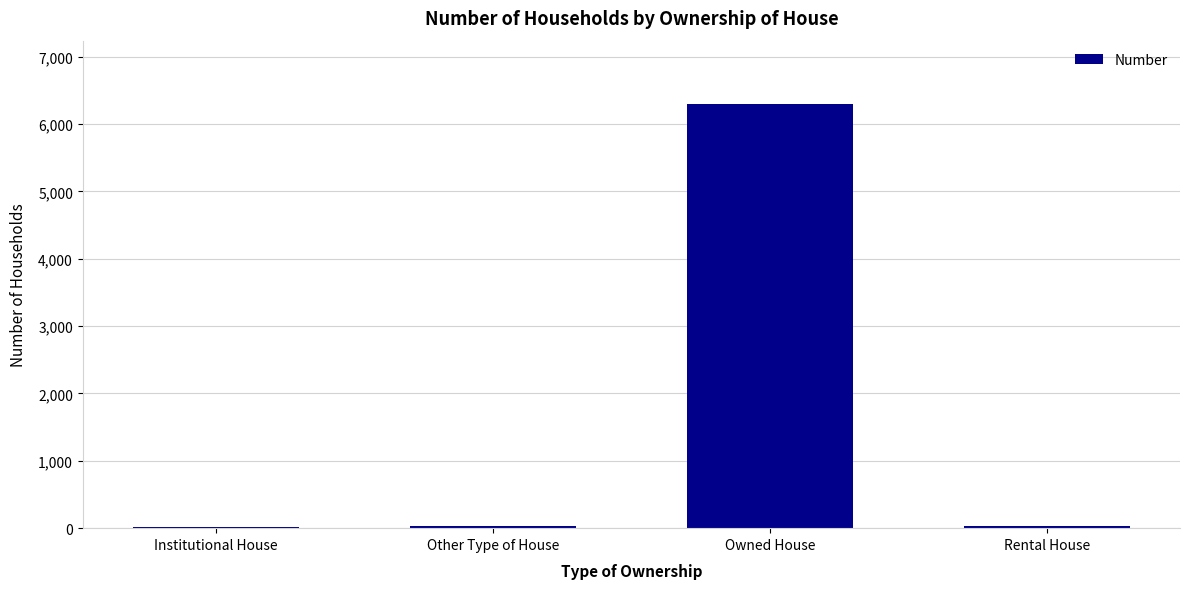

Between Owned House and Institutional House, which is larger?

Owned House